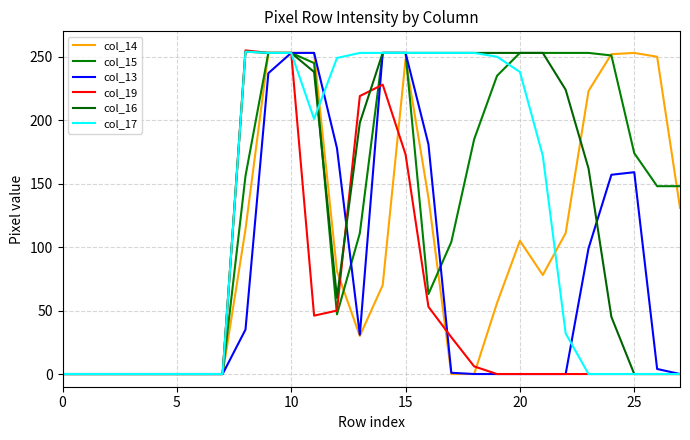

Does the chart display data point markers on the line(s)?

No